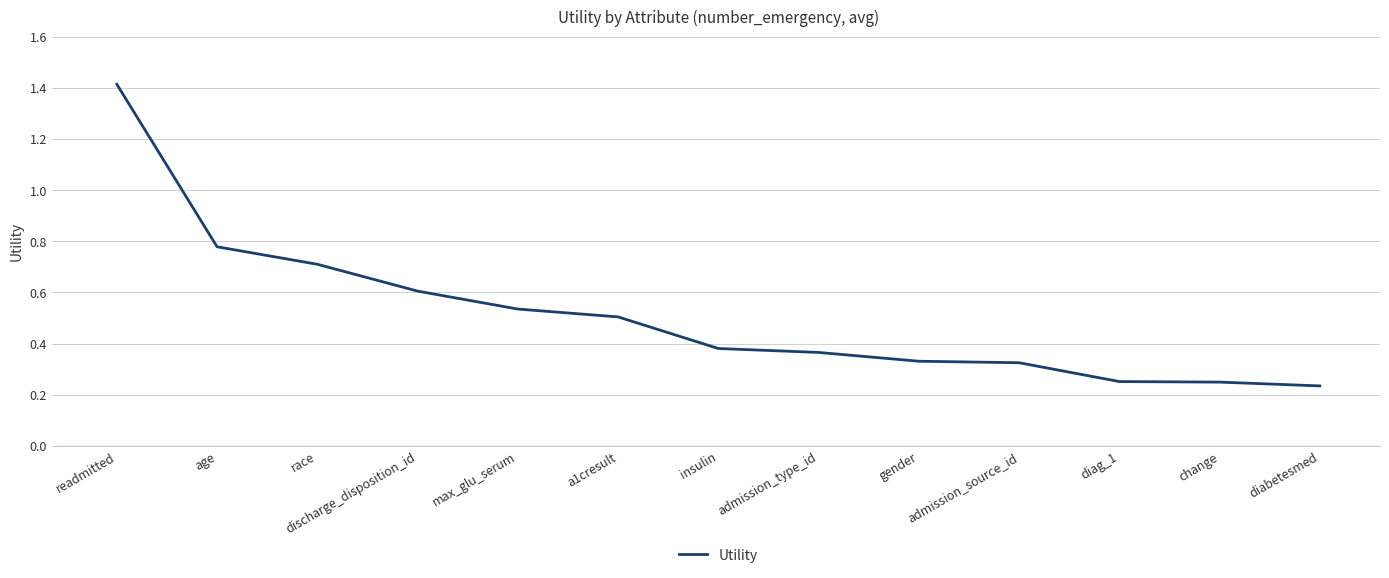

The value at discharge_disposition_id is 1.1. True or false?

False